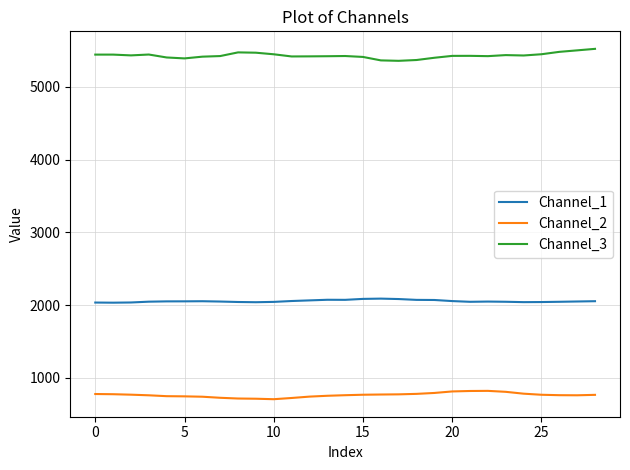

Rank the series by their average value, from highest to lowest.

Channel_3, Channel_1, Channel_2